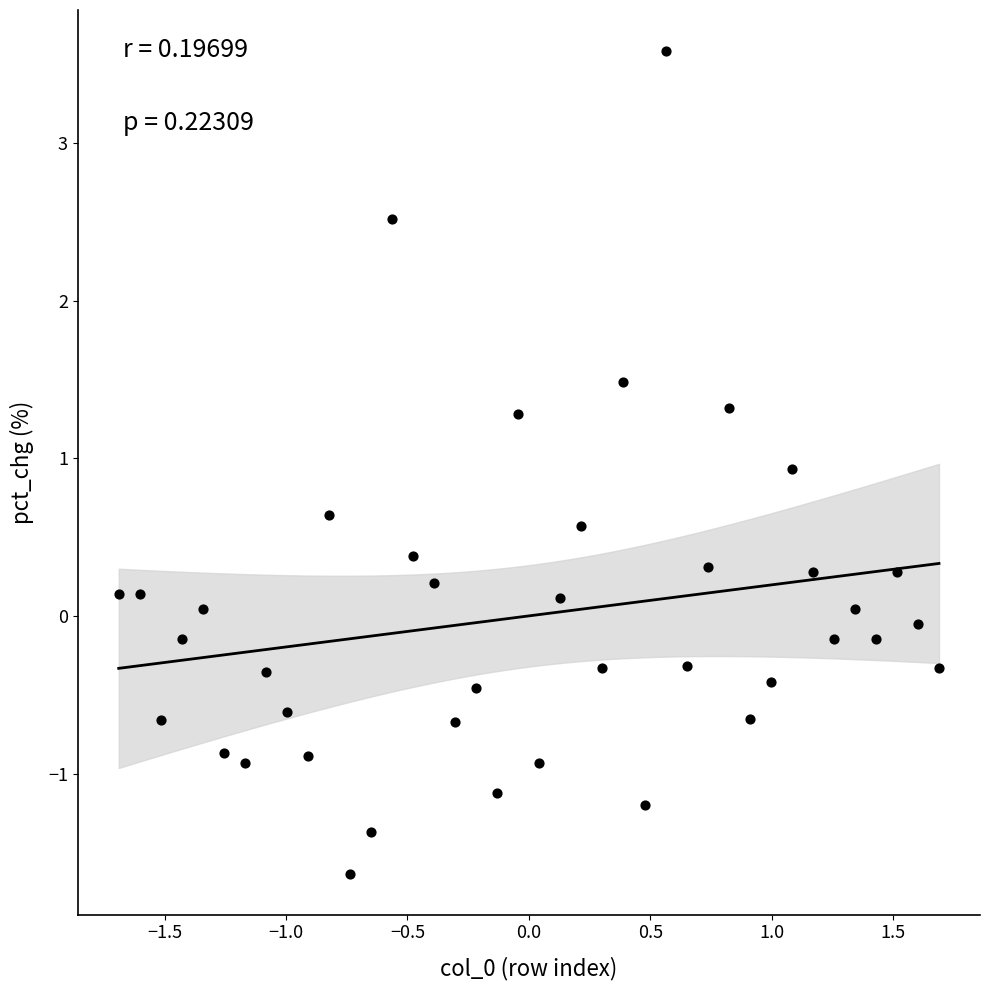

What is the range of Y values (max minus min)?

5.2